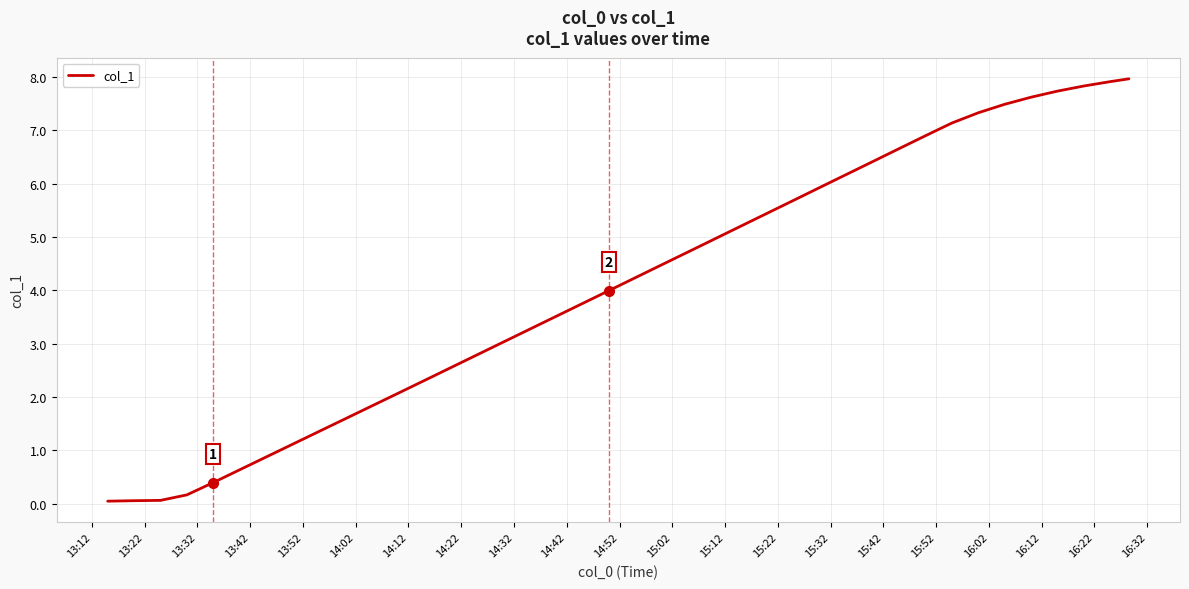

What is the sum of all values?

163.3